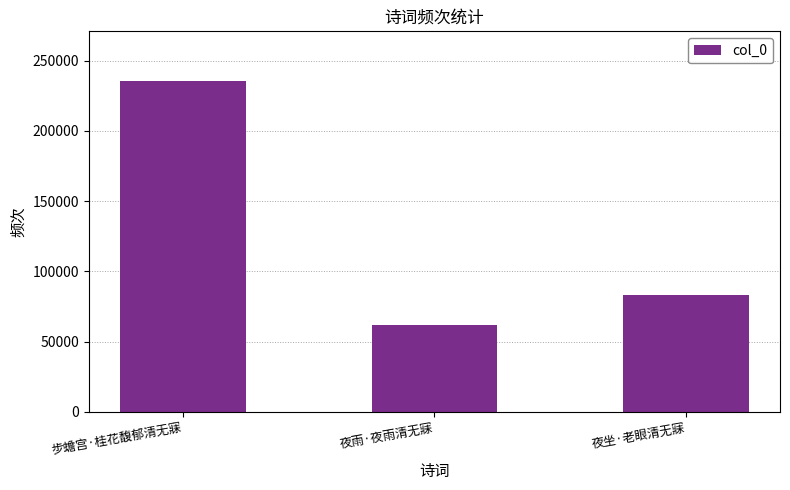

What position from the right is 夜雨·夜雨清无寐?

2